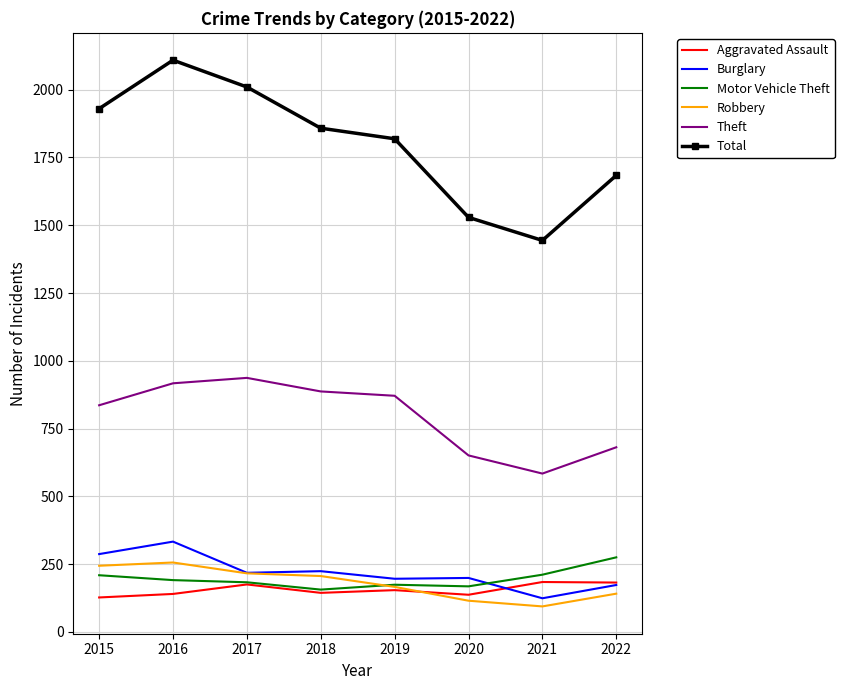

Is the value of Burglary at 2020 greater than the value of Total at 2019?

No